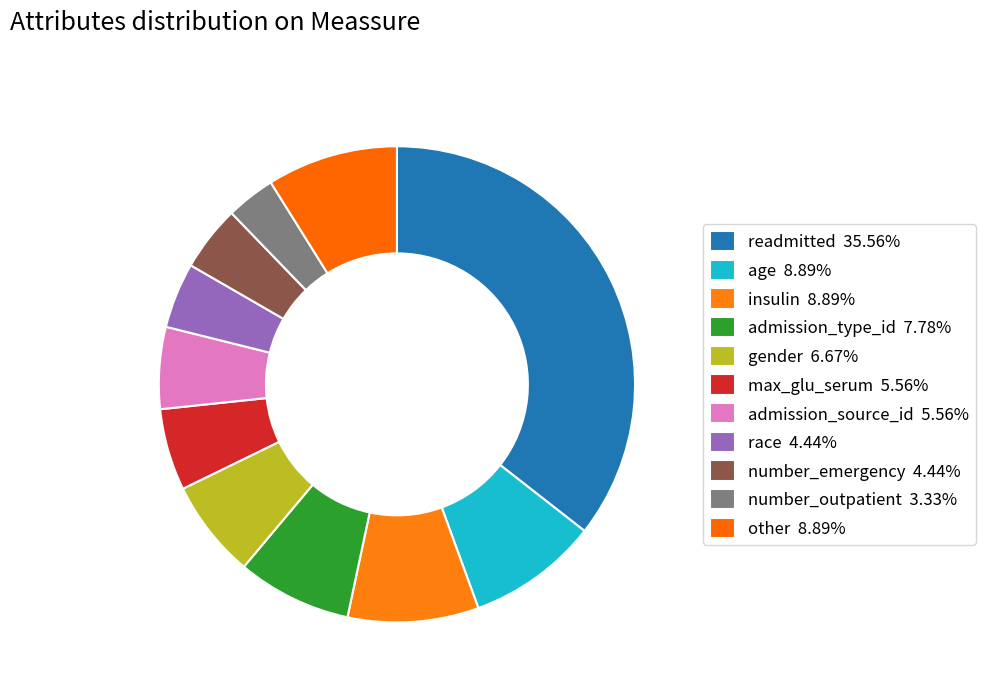

Which category has the biggest portion of the pie?

readmitted